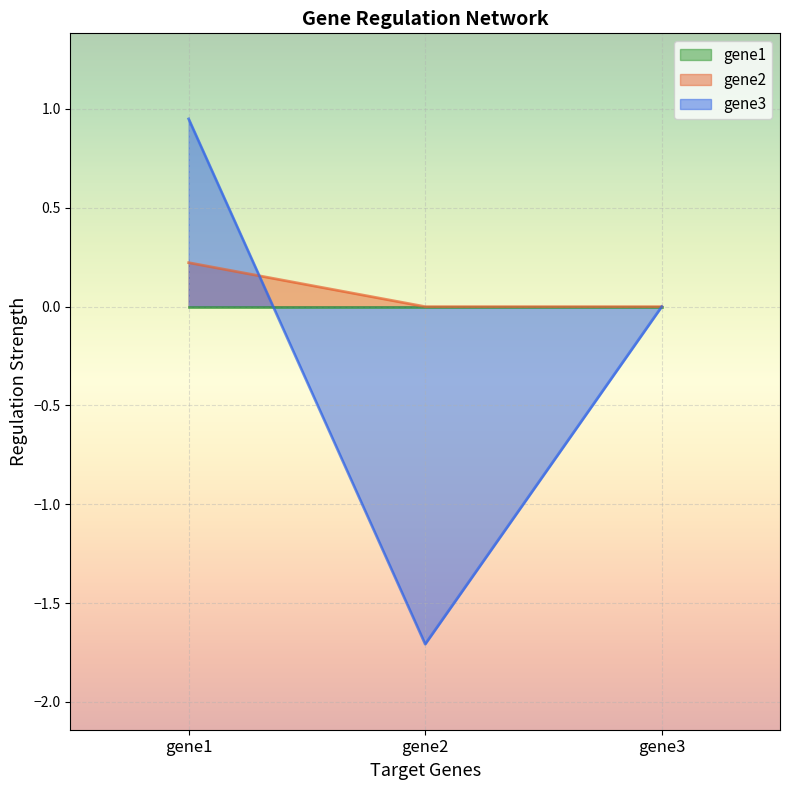

Between gene3 and gene1, which is larger?

gene1